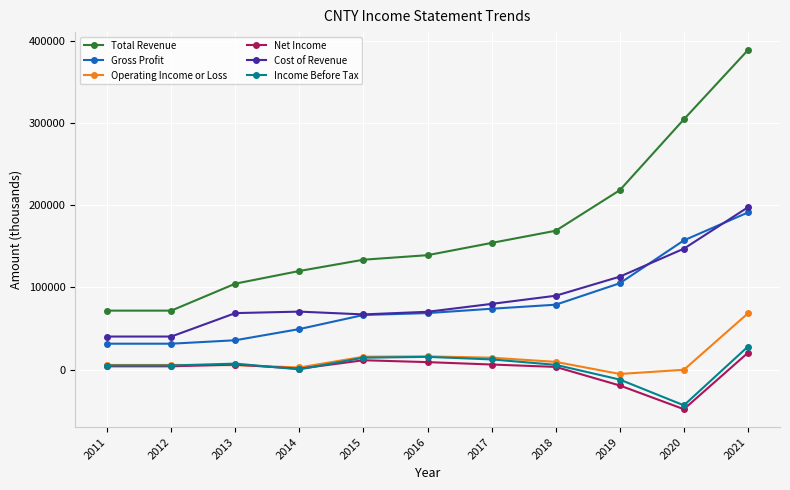

What is the value of the Net Income point at the 2nd from the left?

4100